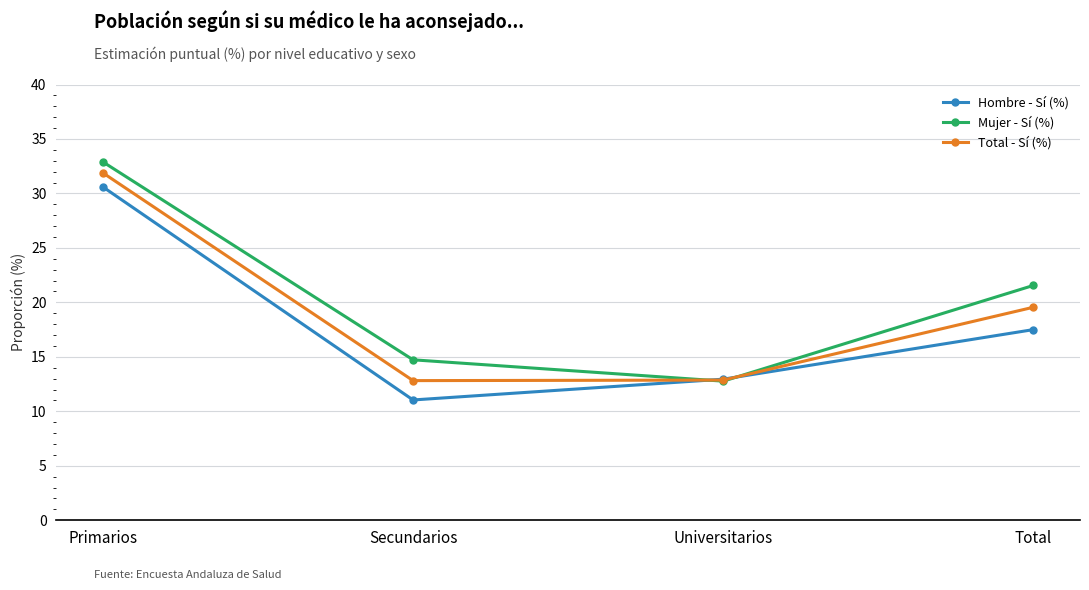

Is the value of Total - Sí (%) at Universitarios greater than the value of Mujer - Sí (%) at Secundarios?

No